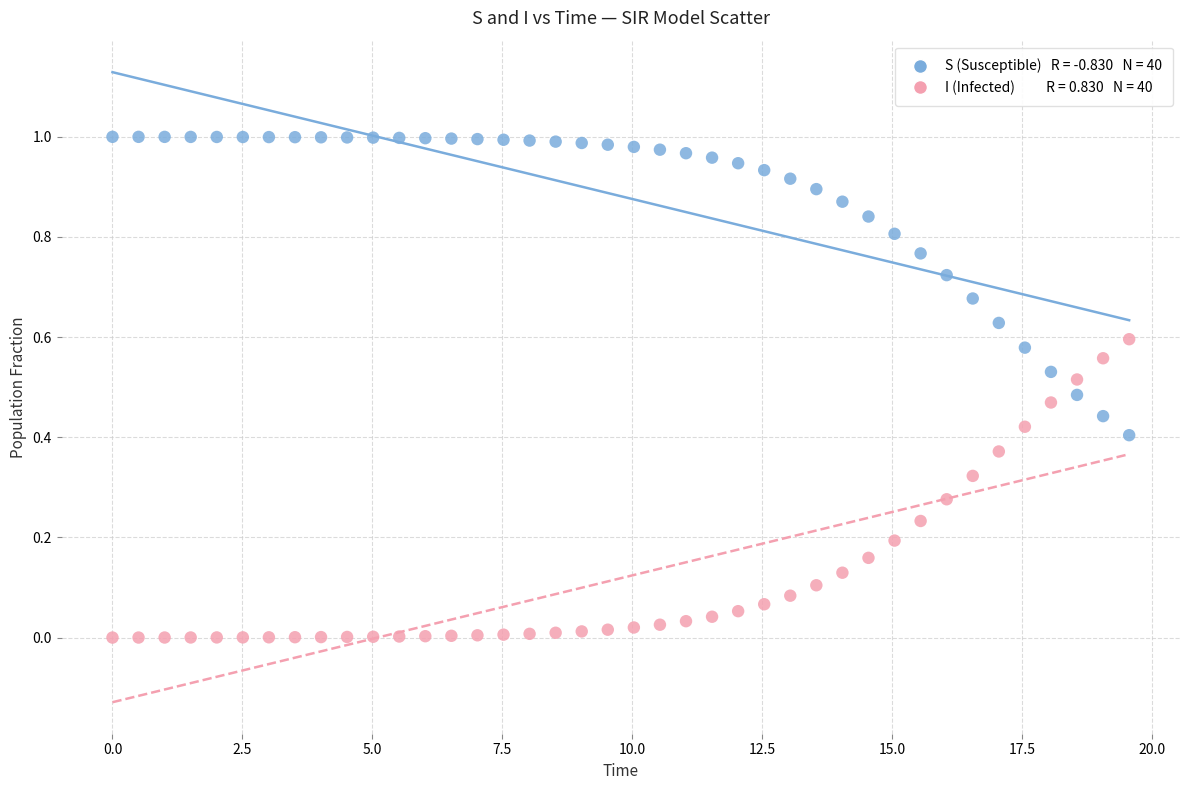

Across all data points, what is the range of X values (max minus min)?

19.6